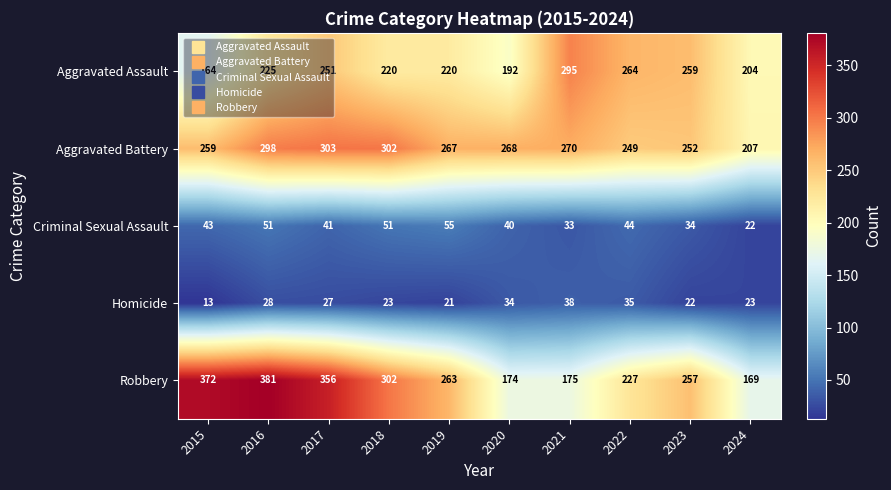

Is it true that Aggravated Assault equals 452 at 2023?

False